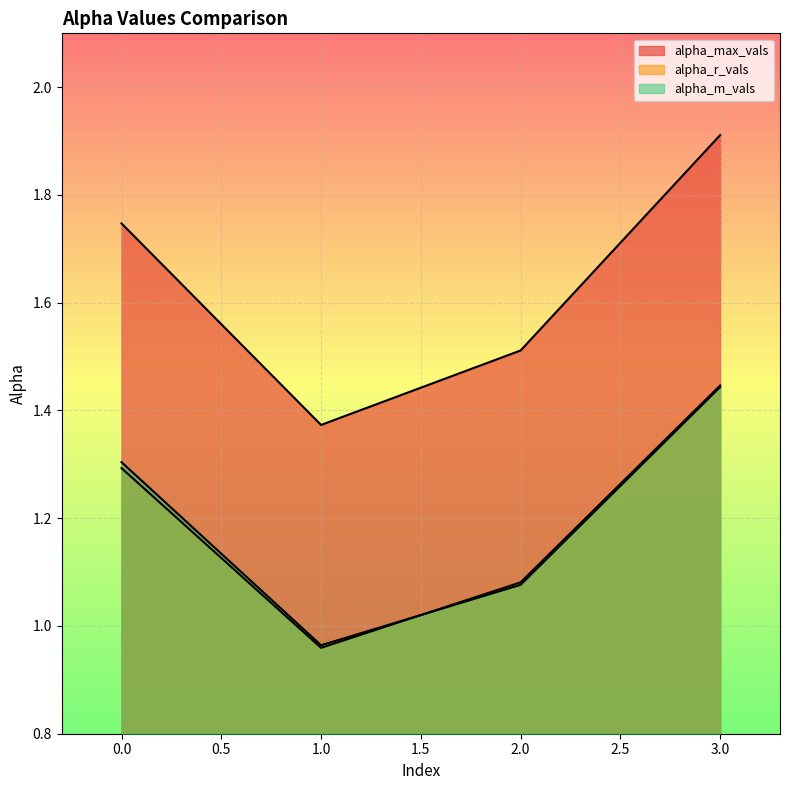

Is the value of alpha_r_vals at 1 greater than the value of alpha_max_vals at 2?

No